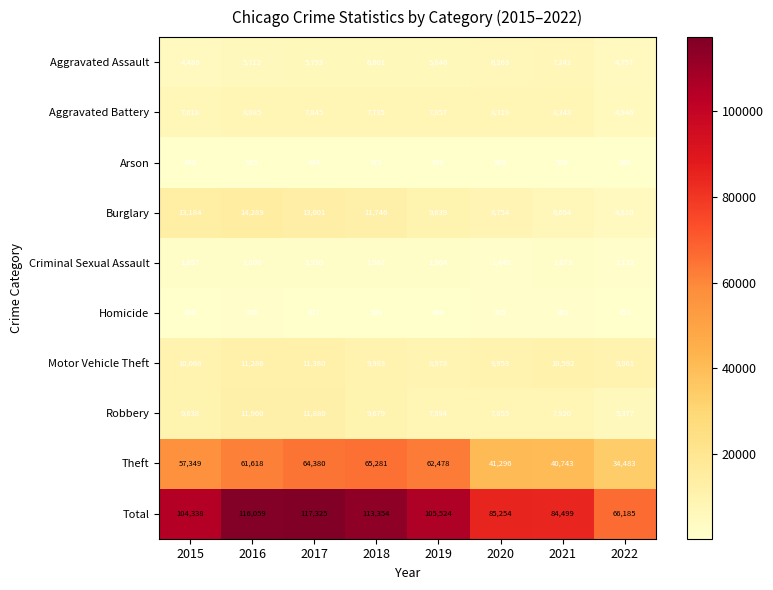

Count the number of data series in this chart.

10